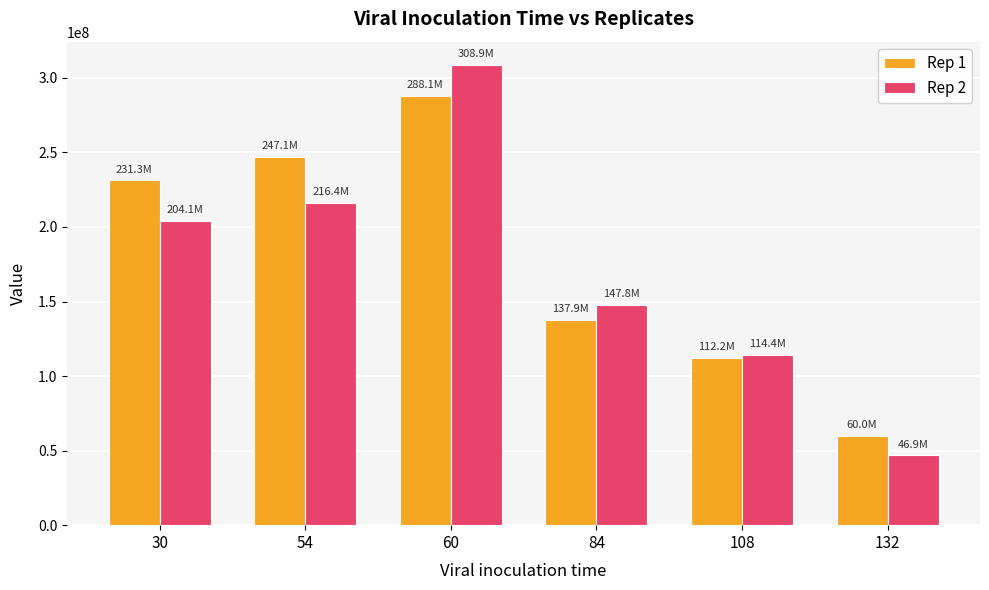

What is the total value across all series at 30?

435447761.2